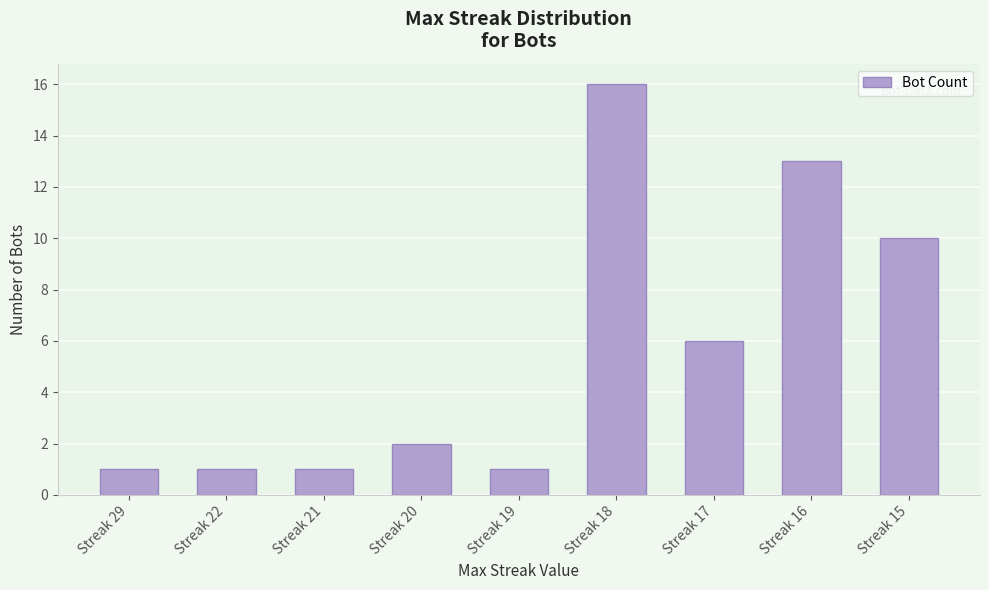

How many data points are less than 2?

4